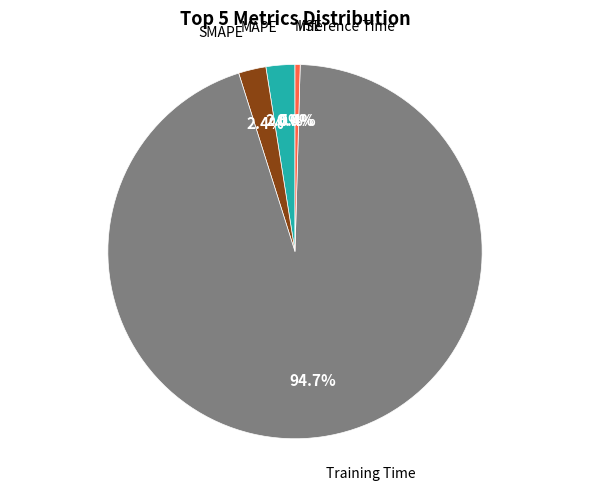

Which slice is the smallest?

MSE